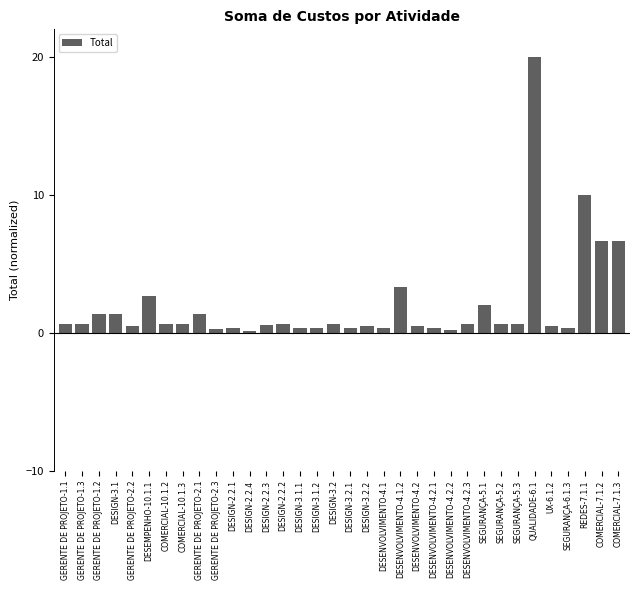

What is the label of the 11th bar from the left?

DESIGN-2.2.1